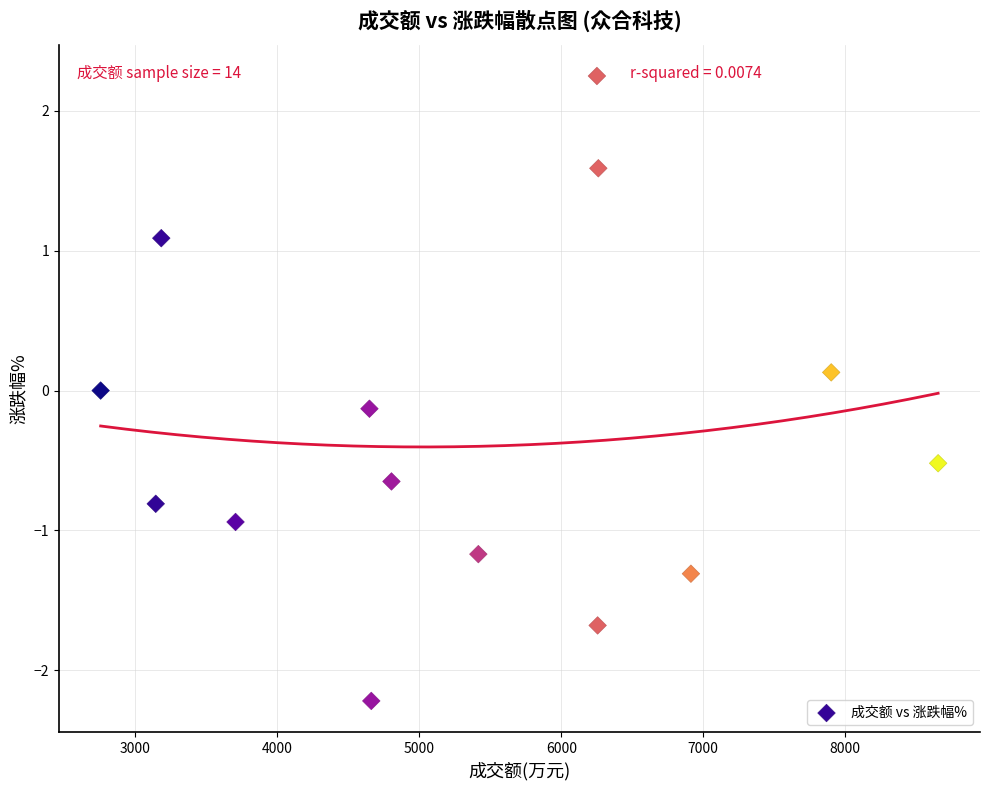

What is the range of Y values (max minus min)?

4.5